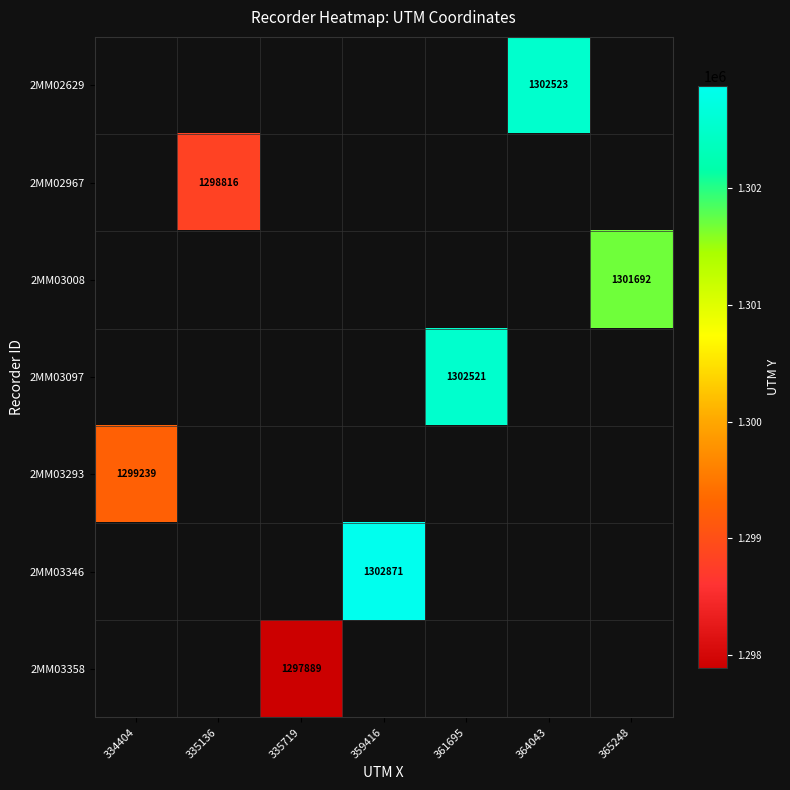

True or false: 2MM03097 has a value of 1302521 at 361695.

True